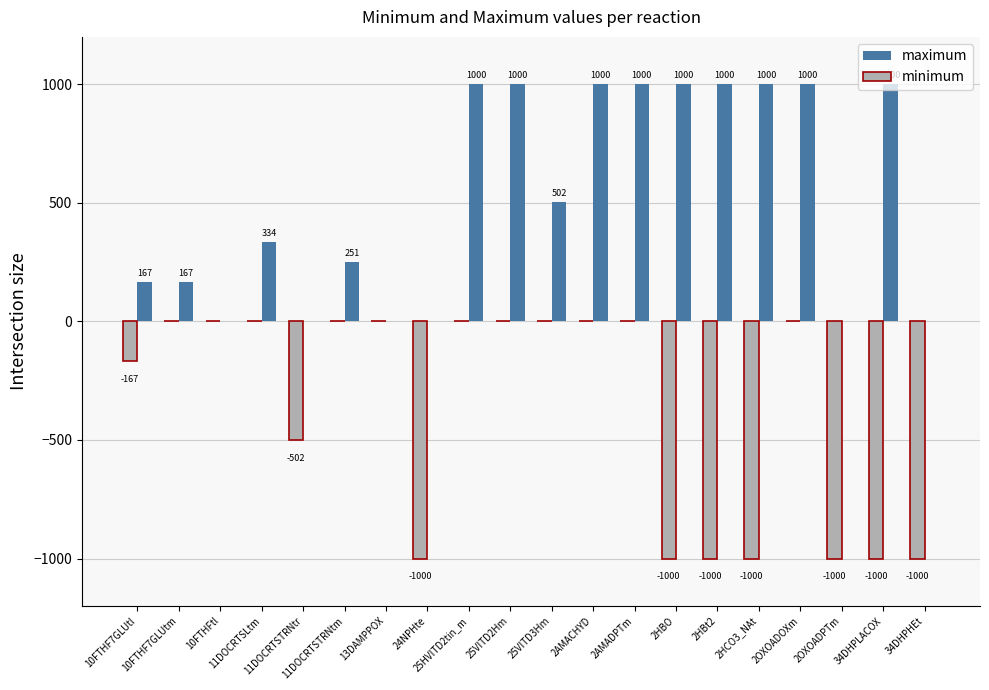

What is the highest value of the maximum series?

1000.0